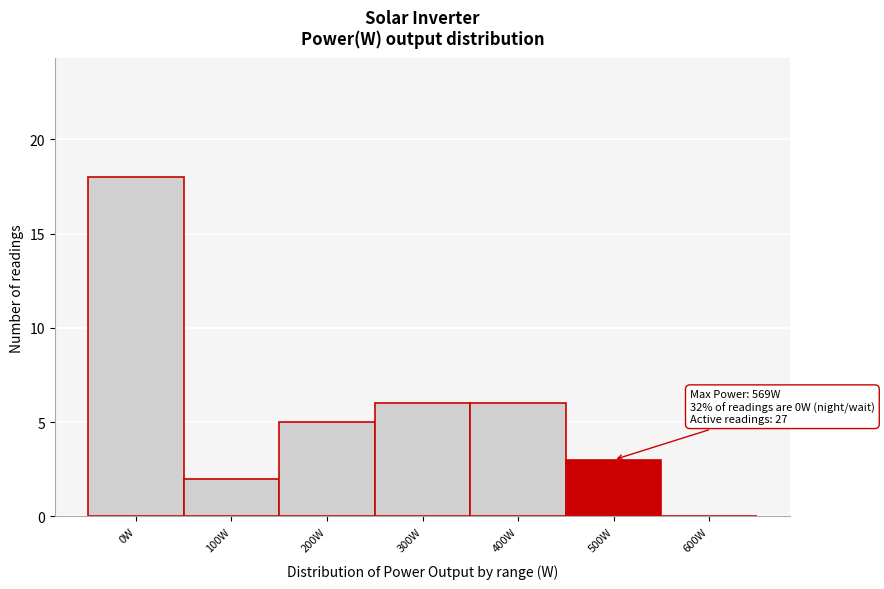

Reading left to right, transcribe all the data shown in this chart.

0W=18	100W=2	200W=5	300W=6	400W=6	500W=3	600W=0